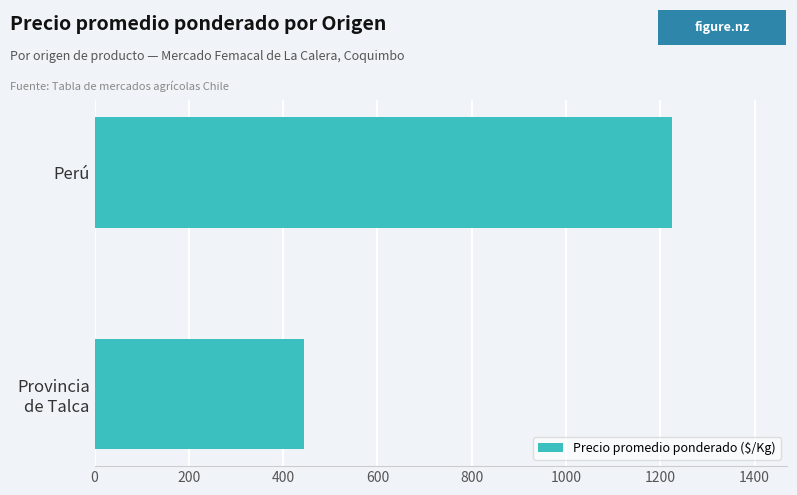

What is the average value?

834